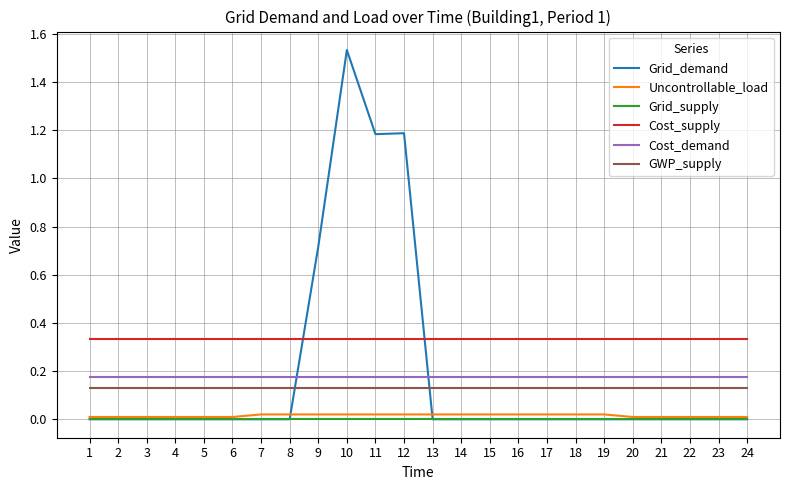

What is the spread (max minus min) of values at 11?

1.2